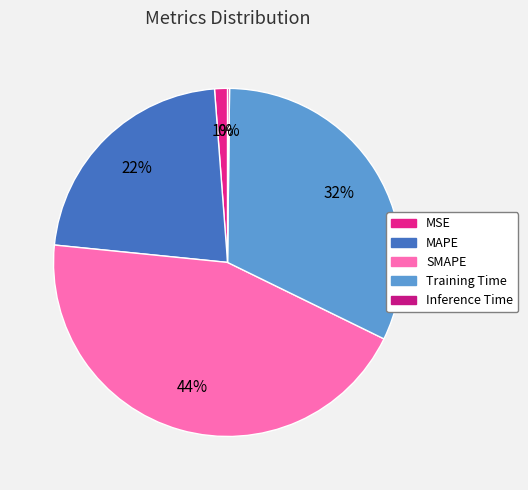

What is the change in value from MSE to Training Time?

+1.4